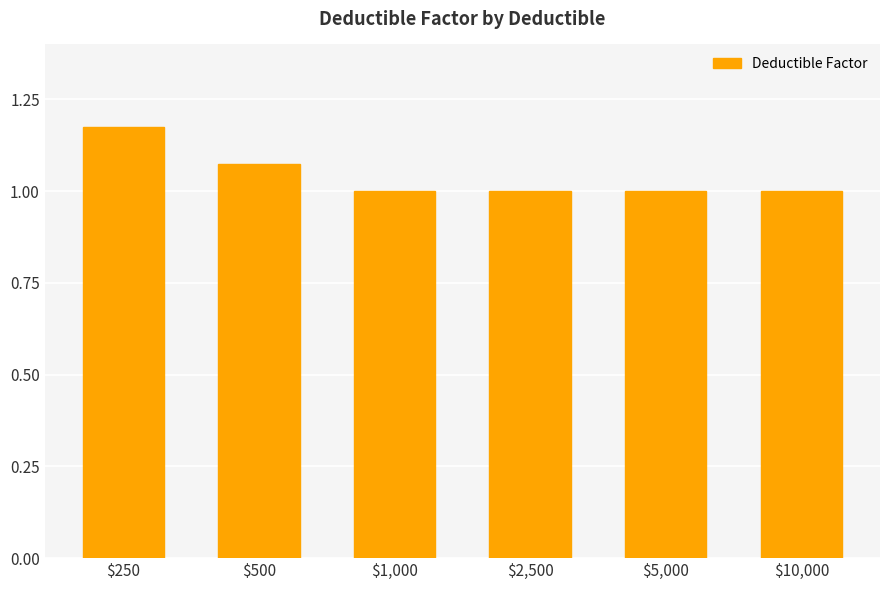

Is it true that the value at $2,500 is 1.0?

True